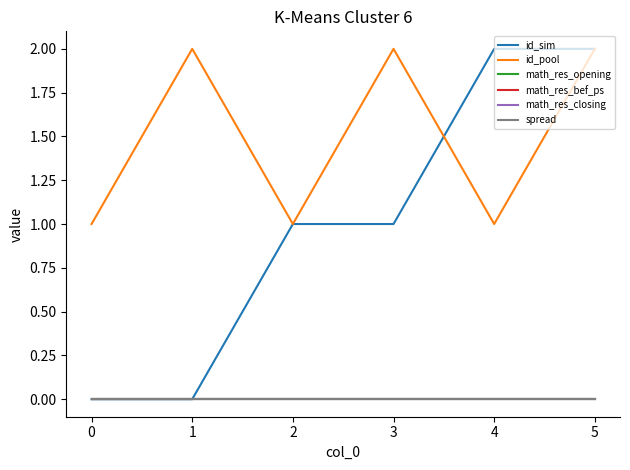

Reading left to right, extract all data points from this chart.

id_sim: 0=0	1=0	2=1	3=1	4=2	5=2
id_pool: 0=1	1=2	2=1	3=2	4=1	5=2
math_res_opening: 0=0	1=0	2=0	3=0	4=0	5=0
math_res_bef_ps: 0=0	1=0	2=0	3=0	4=0	5=0
math_res_closing: 0=0	1=0	2=0	3=0	4=0	5=0
spread: 0=0	1=0	2=0	3=0	4=0	5=0